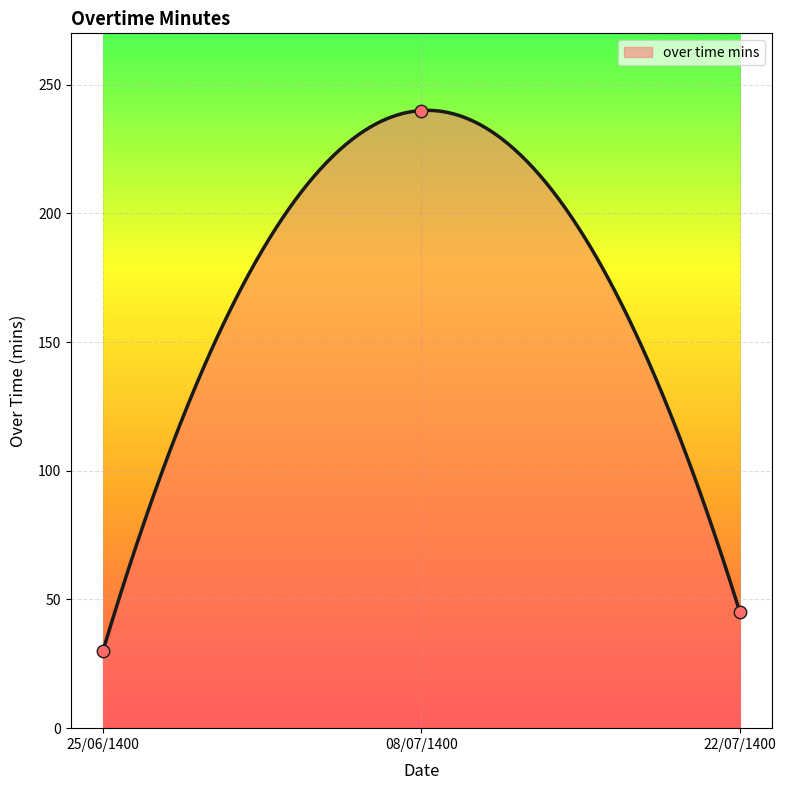

What is the ratio of the value at 08/07/1400 to the value at 22/07/1400?

5.3